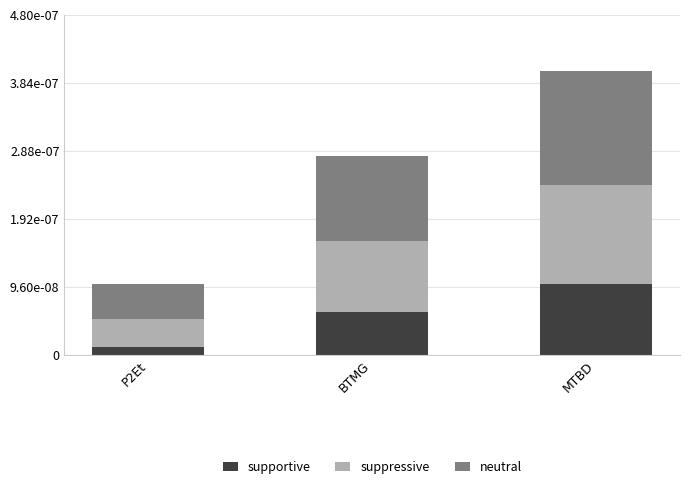

Are the bars horizontal?

No